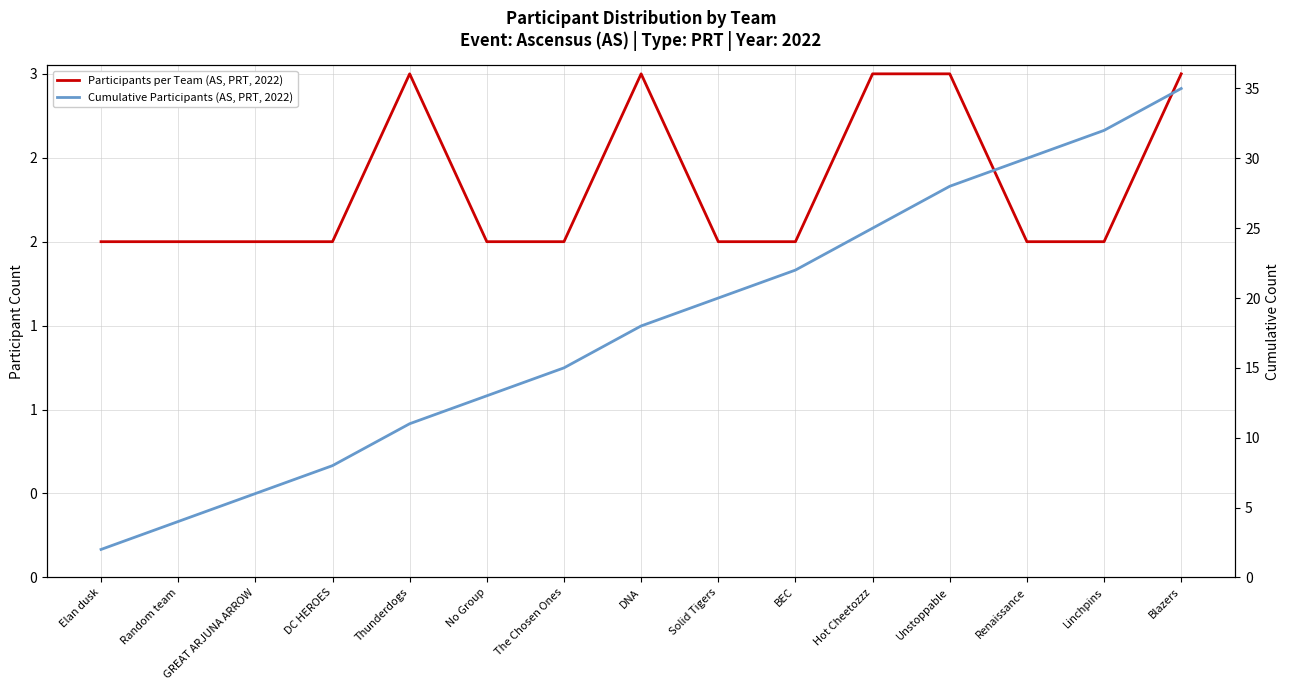

Is it true that Cumulative Participants (AS, PRT, 2022) equals 7 at Random team?

False